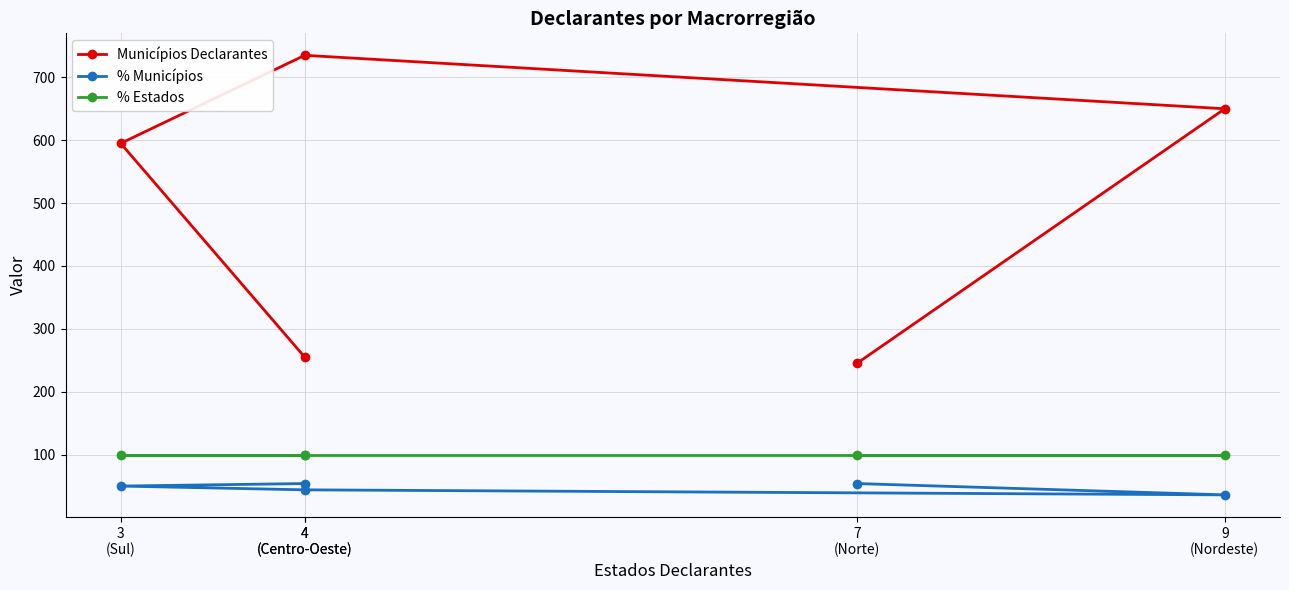

What are all the series names shown in the legend?

Municípios Declarantes, % Municípios, % Estados